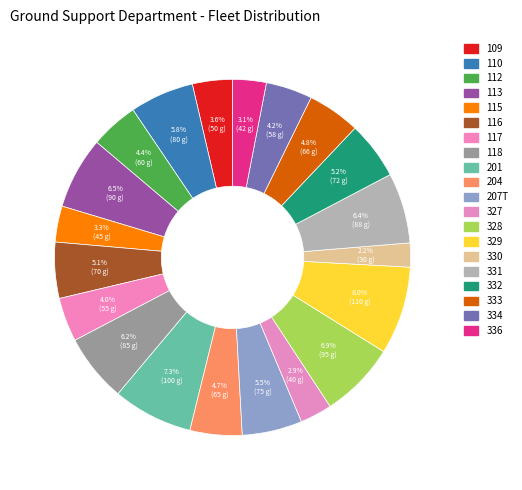

Between 204 and 115, which is larger?

204